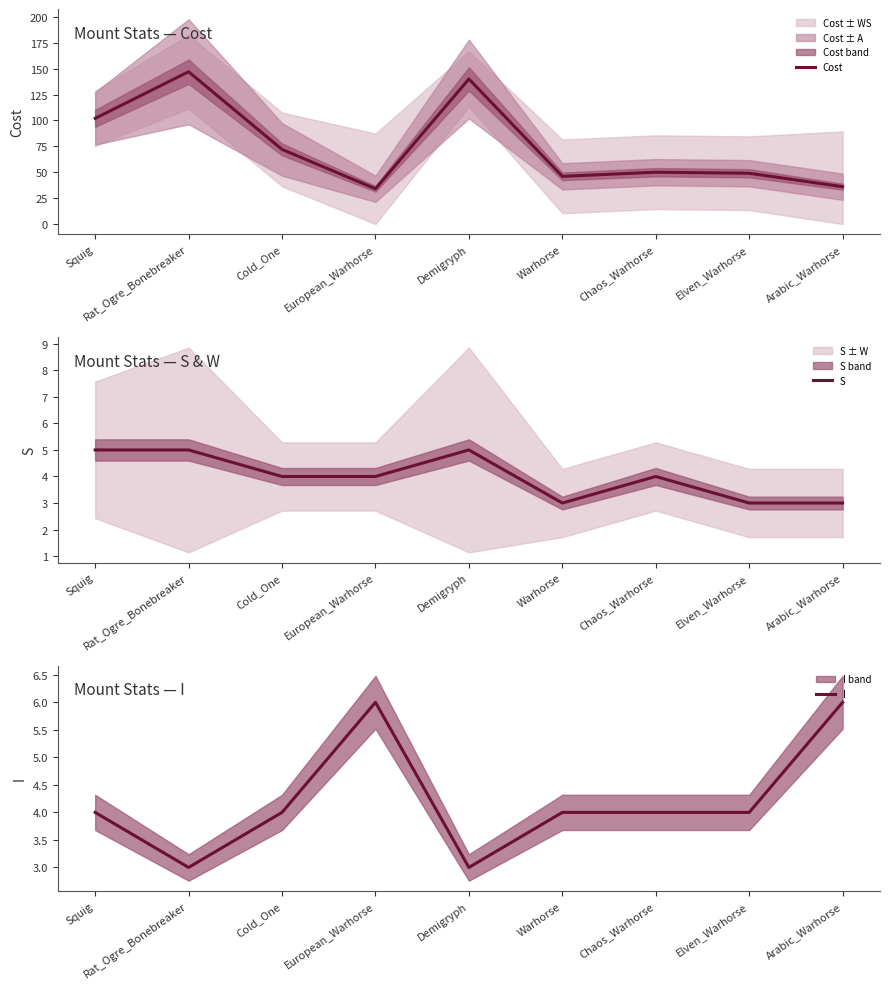

True or false: I and Cost cross at least once.

False